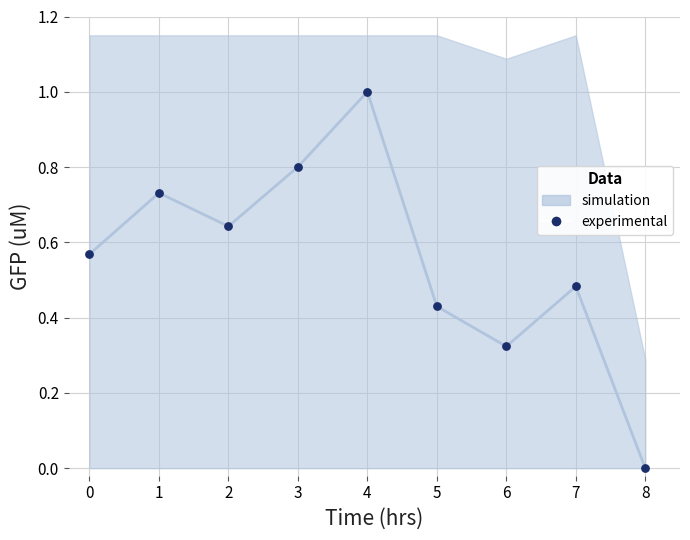

What is the range of Y values (max minus min)?

1.0